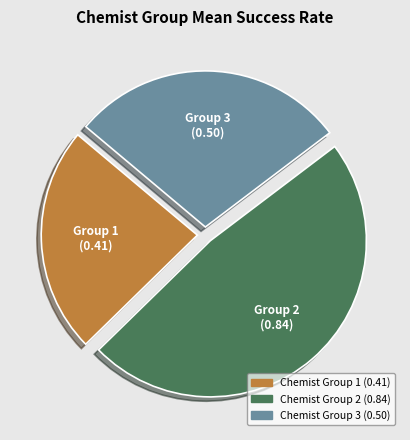

What is the largest slice in the pie chart?

Chemist Group 2